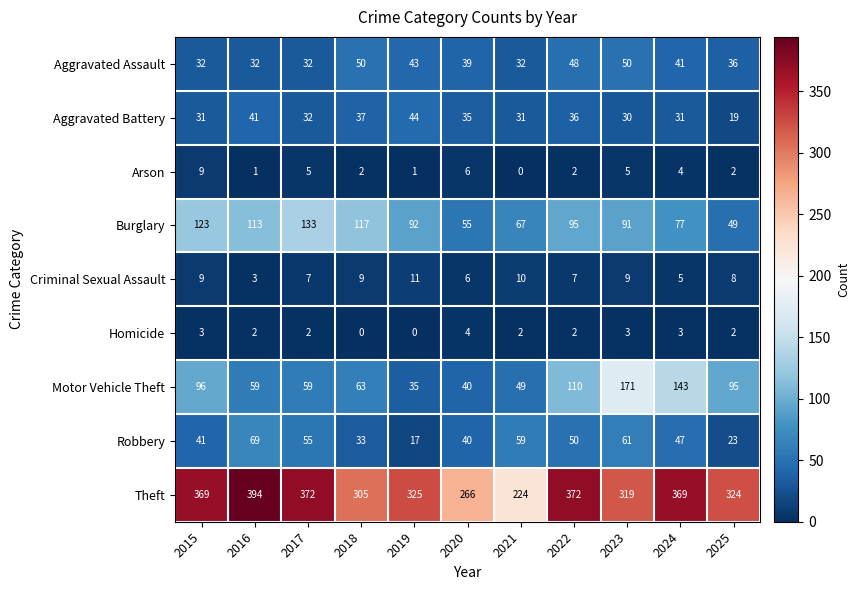

True or false: Theft has a value of 535 at 2017.

False